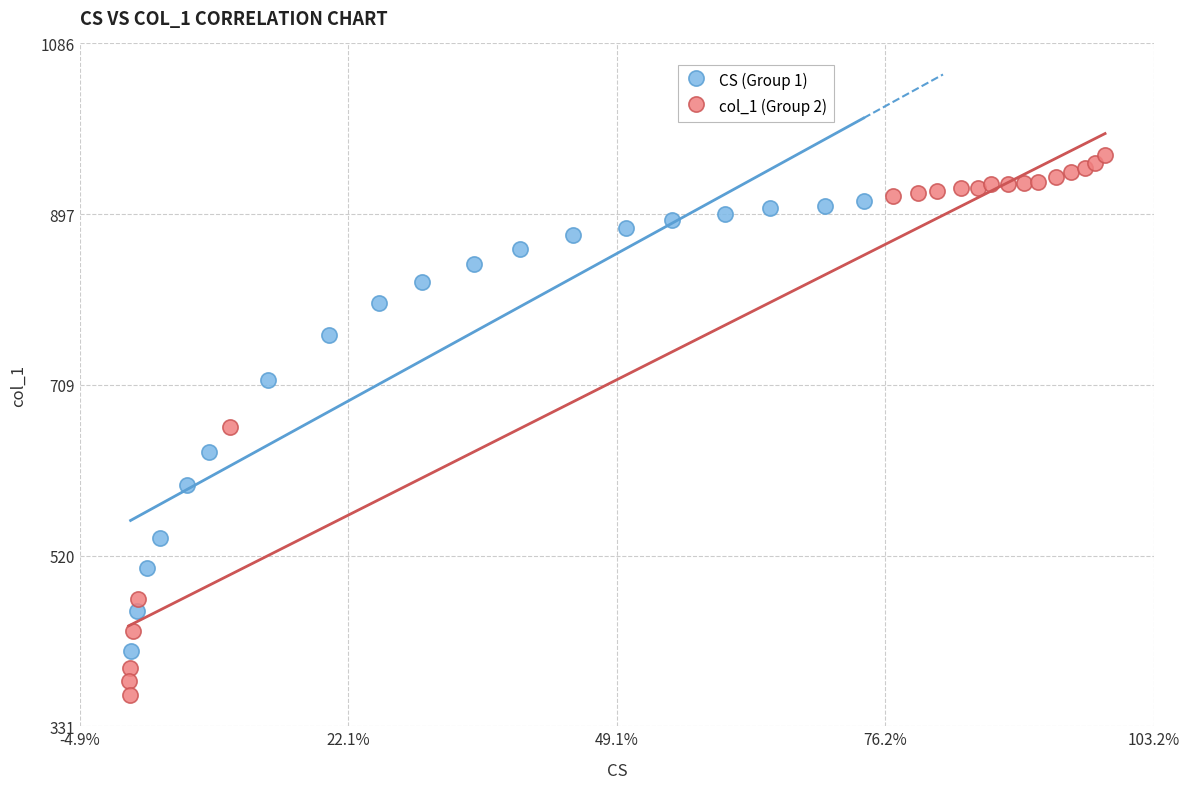

What are all the series names shown in the legend?

CS (Group 1), col_1 (Group 2)